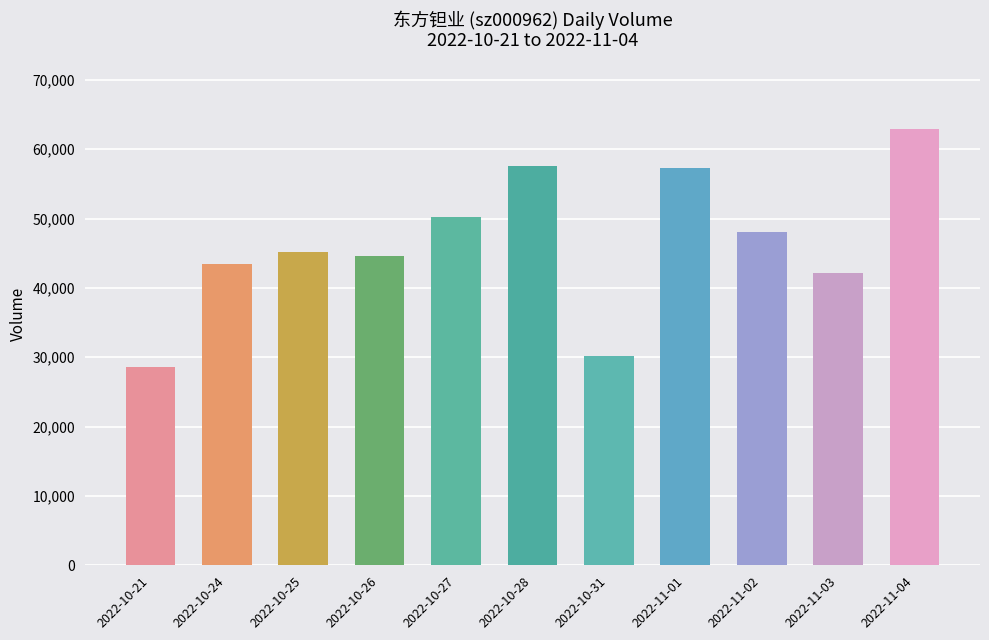

What value does the data have at 2022-11-01?

57258